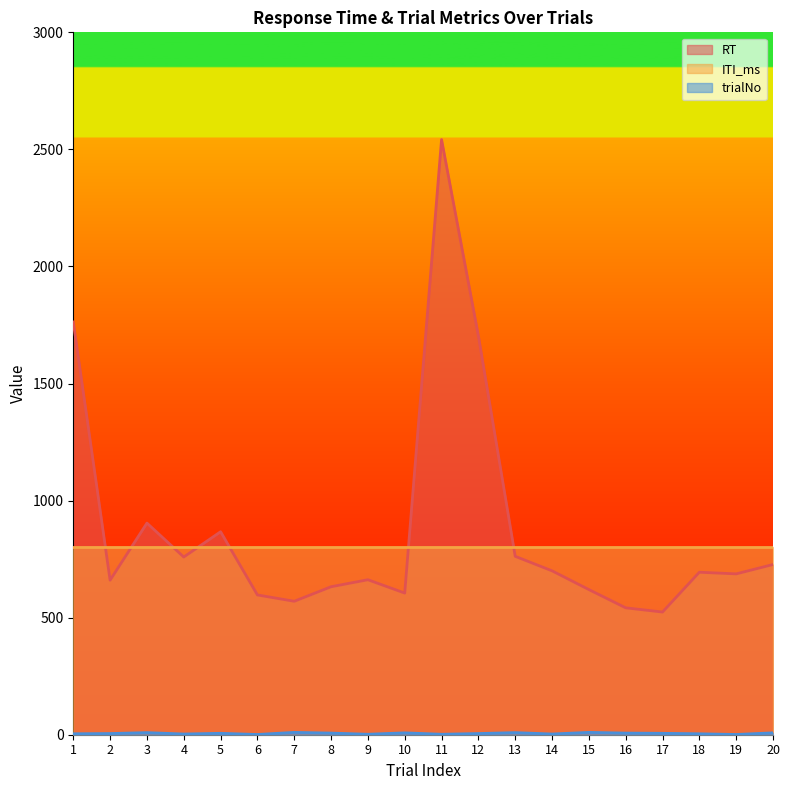

At which category is the sum across all series the highest?

11